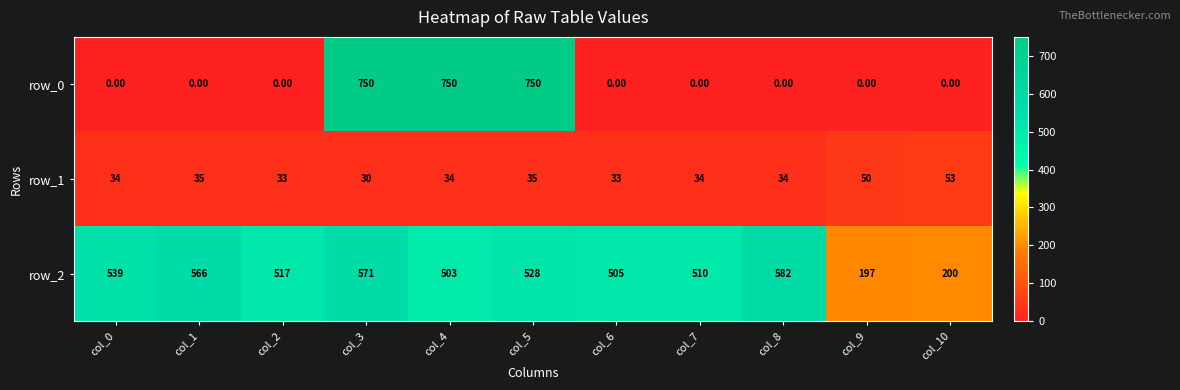

Is the value of row_2 at col_10 greater than the value of row_1 at col_5?

Yes